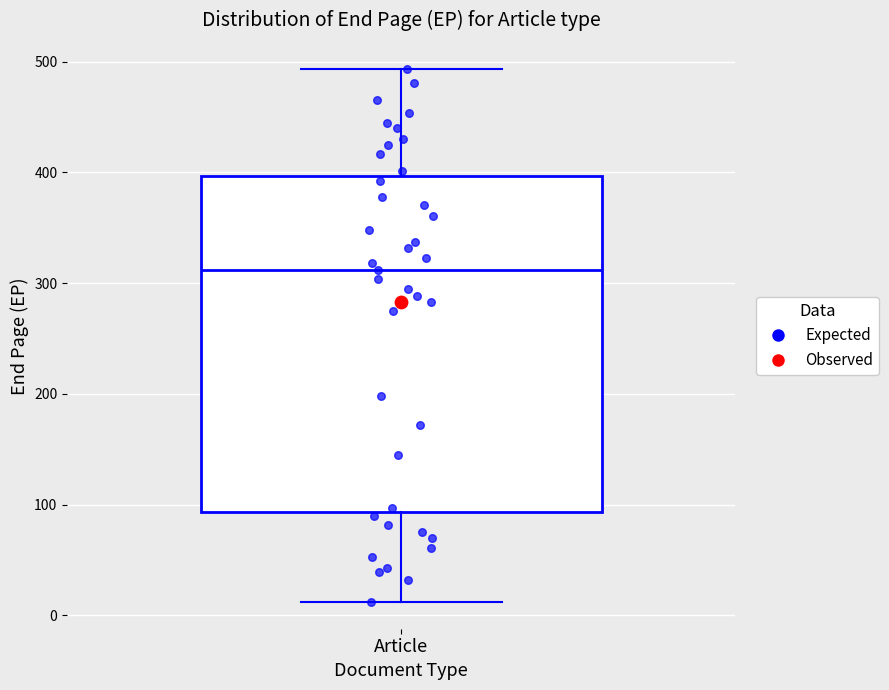

Transcribe this box plot: give where the median line is, the range the box spans, and where the two whiskers end, as read against the y-axis. The values are not printed on the chart, so give them approximately, as read against the axis.

median 310, box 90 to 400, whiskers 10 to 490